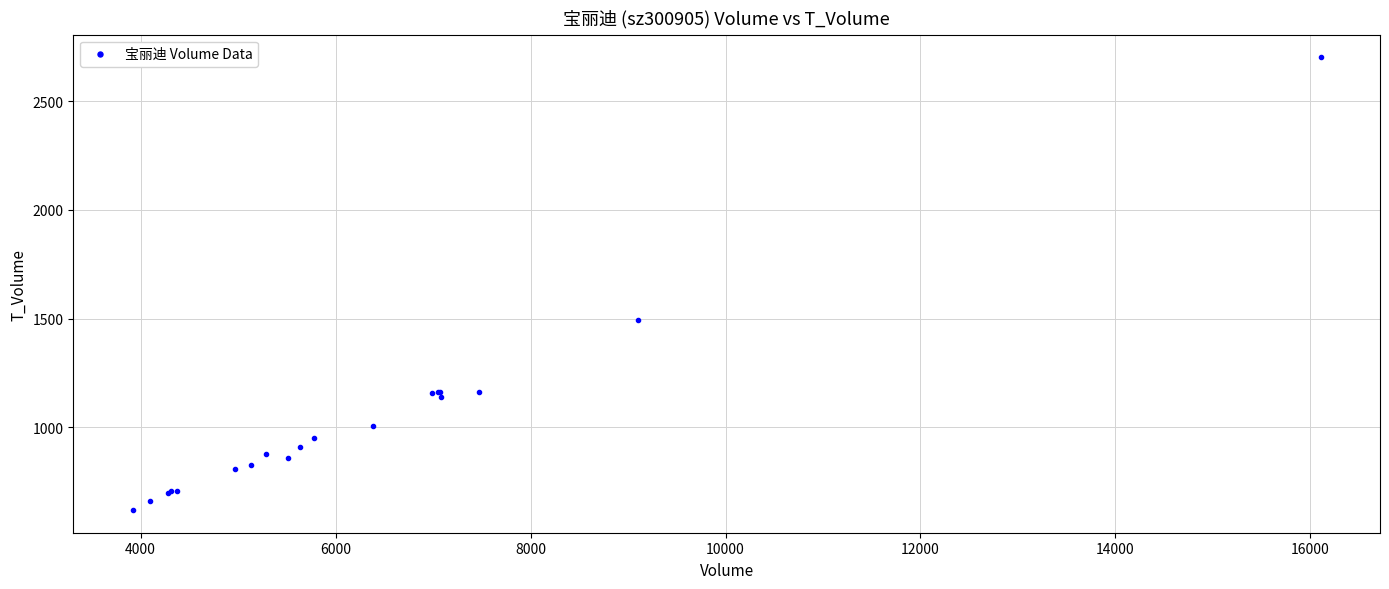

What Y value in the scatter plot is closest to 1661?

1494